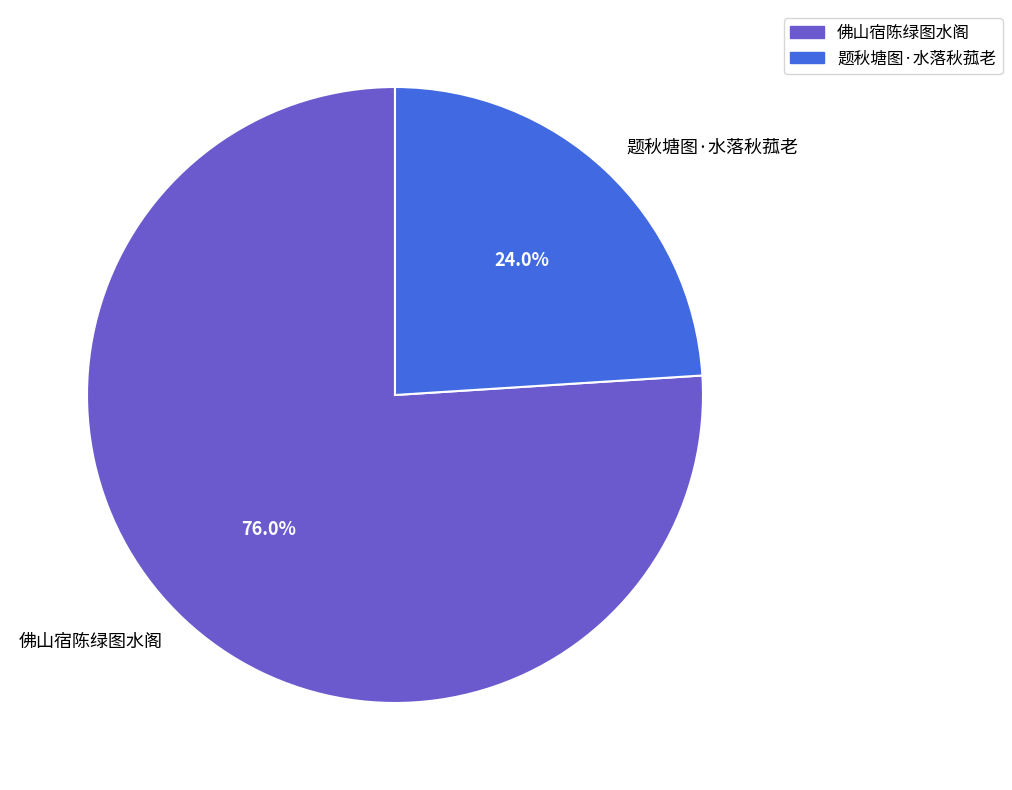

Does any single category account for the majority?

Yes